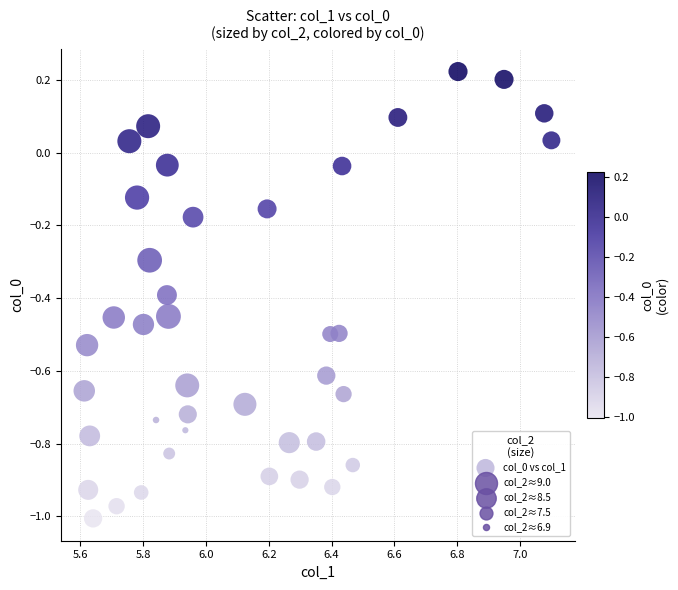

What is the range of X values (max minus min)?

1.5